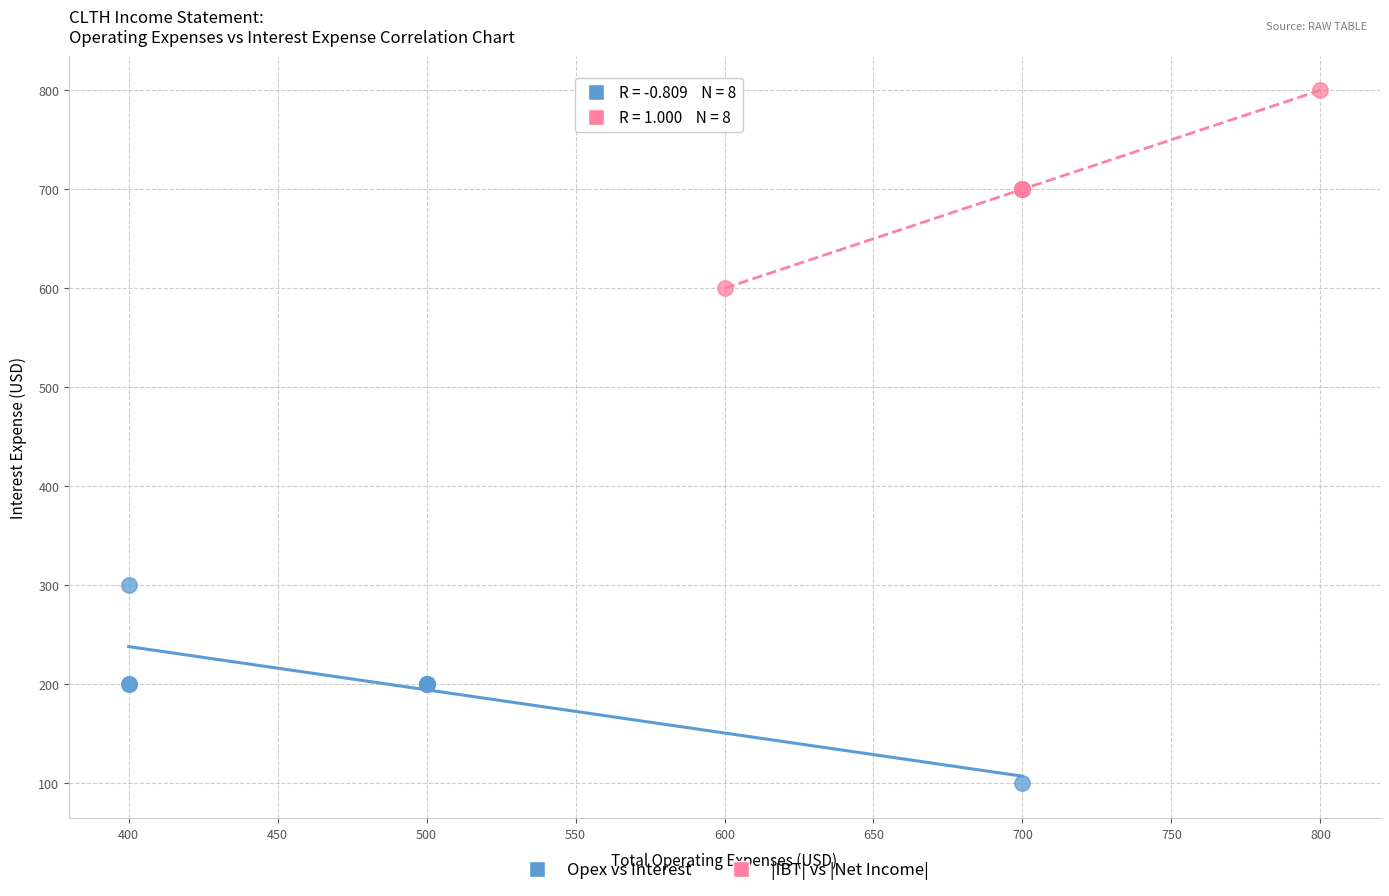

Which series reaches the maximum Y coordinate?

|IBT| vs |Net Income|